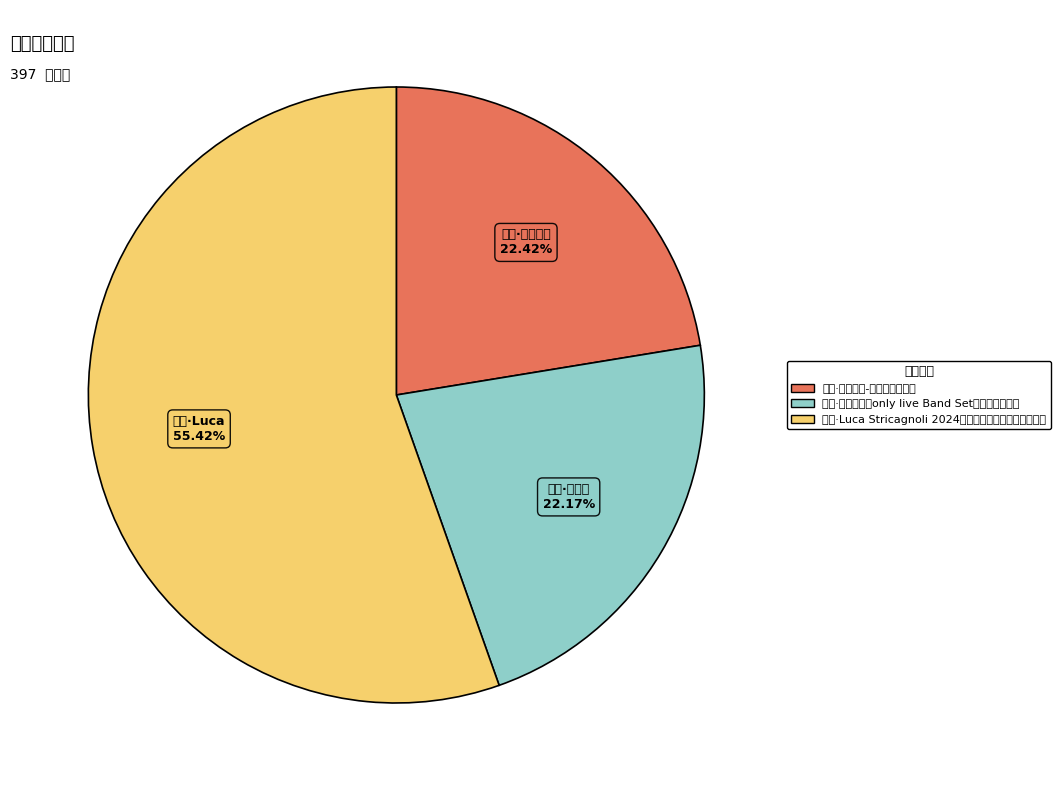

Which slice is the largest?

苏州·Luca Stricagnoli 2024《进化时间》指弹吉他音乐会